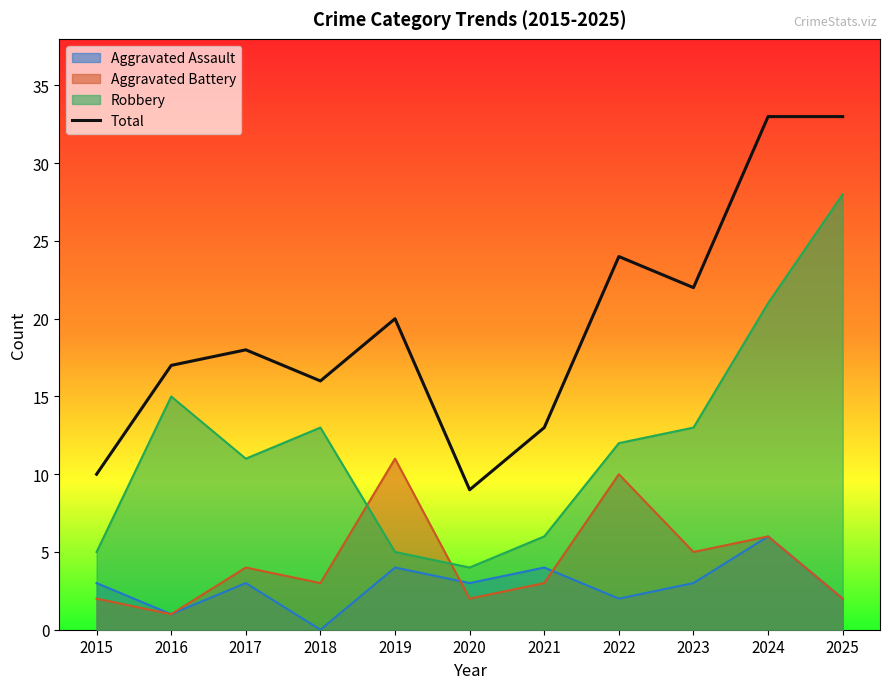

List the labels in order of value, largest first.

2024, 2025, 2022, 2023, 2019, 2017, 2016, 2018, 2021, 2015, 2020